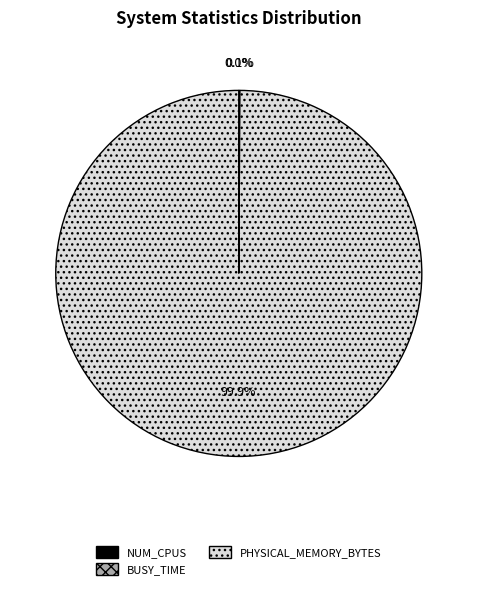

Does any single category account for the majority?

Yes